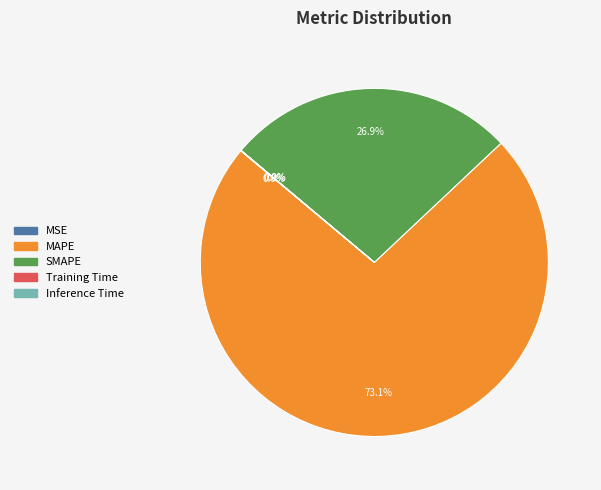

Which slice is the largest?

MAPE